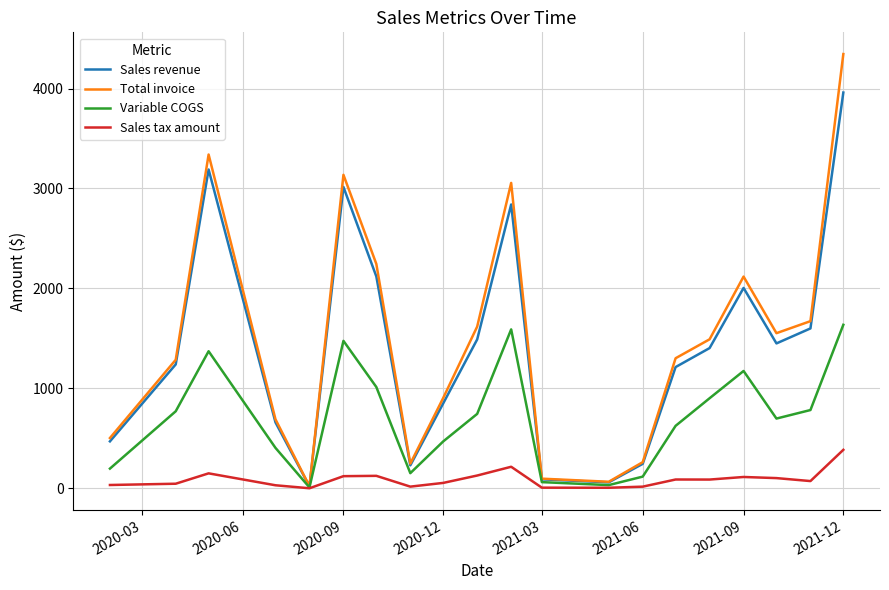

How many lines are shown in the chart?

4